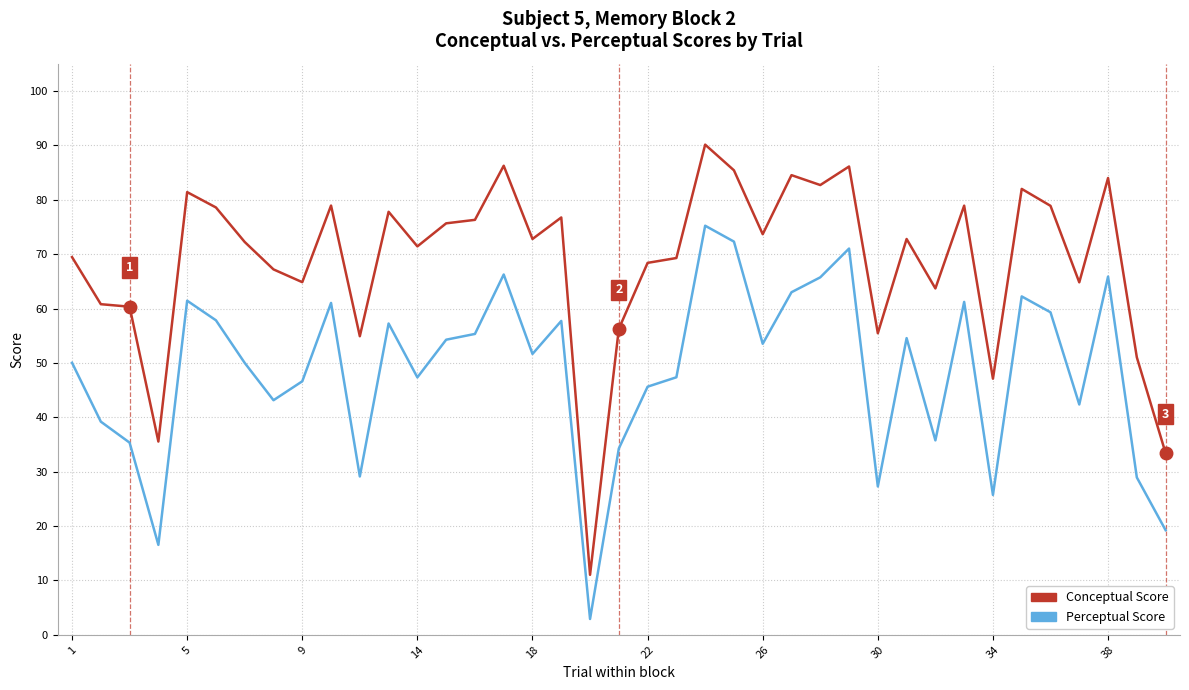

True or false: Conceptual Score and Perceptual Score cross at least once.

False